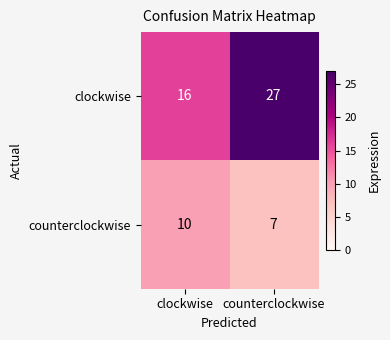

What is the approximate value of counterclockwise at clockwise?

10